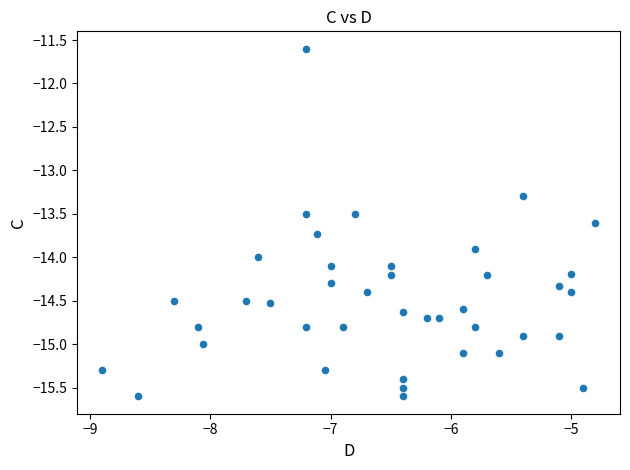

What is the range of Y values (max minus min)?

4.0